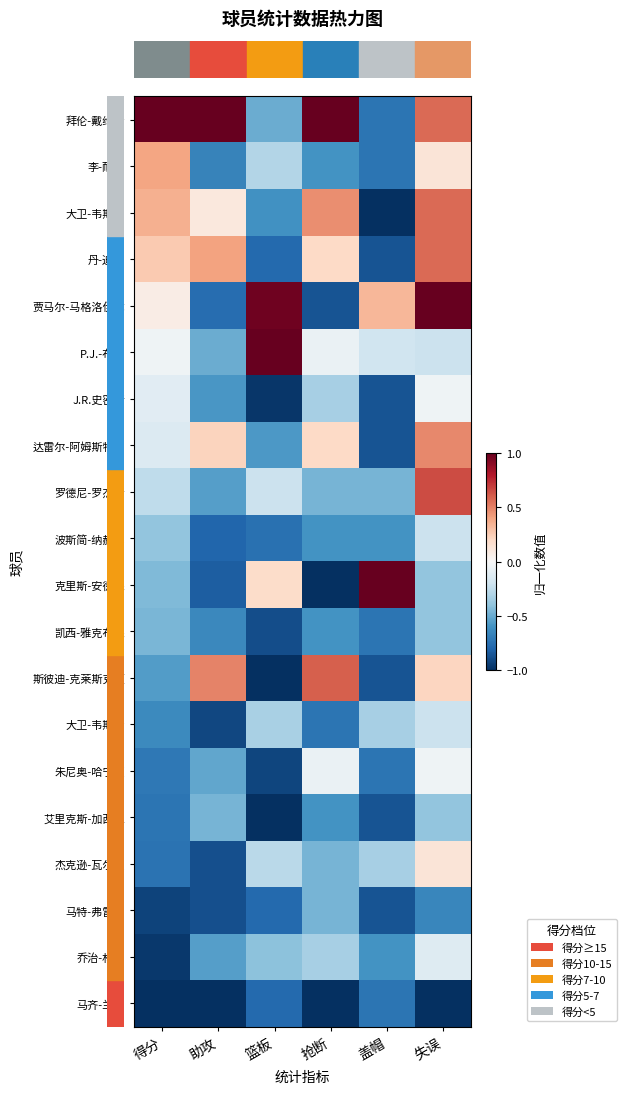

What is the maximum value shown in the chart?

1.0